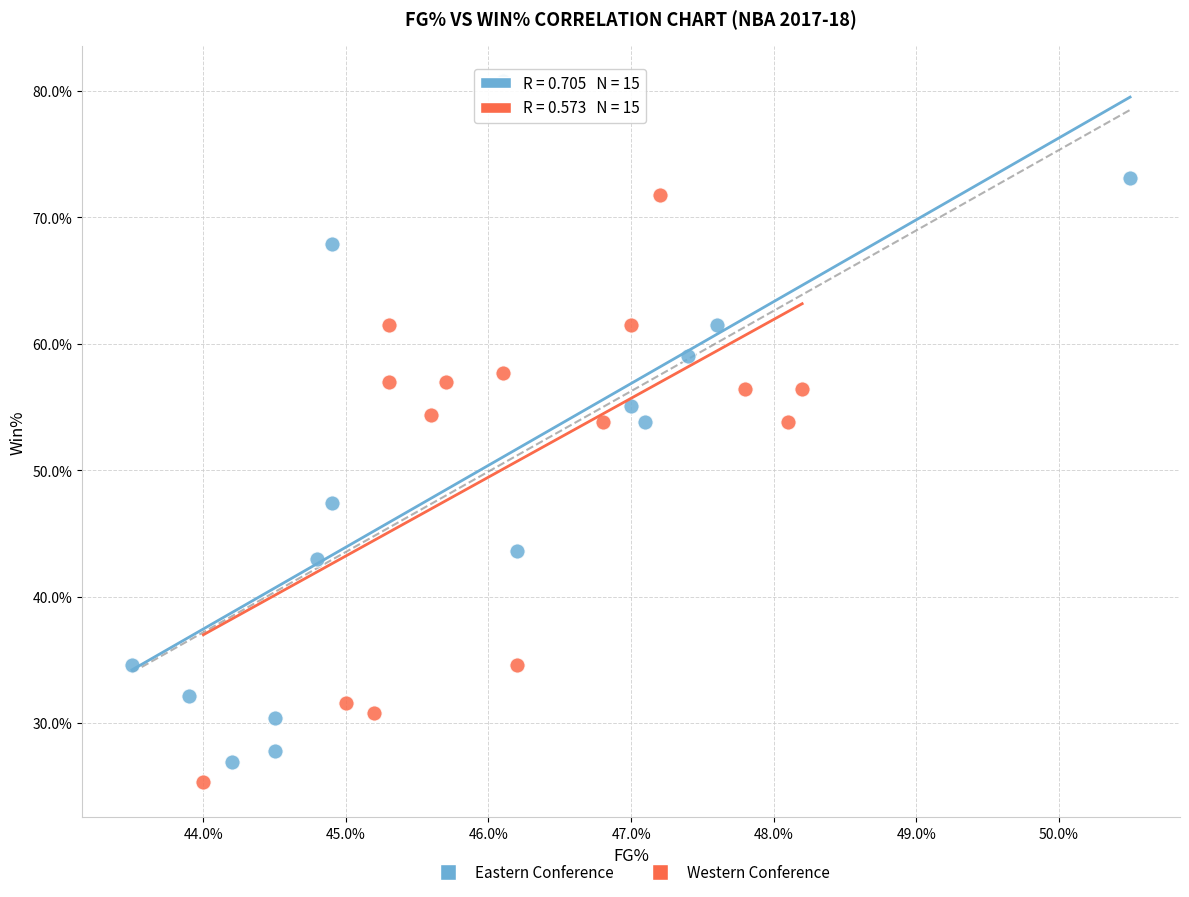

What are all the series names shown in the legend?

Eastern Conference, Western Conference